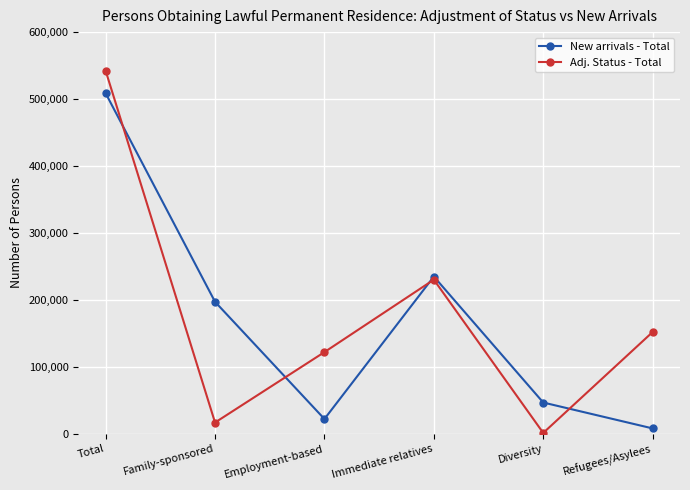

At how many categories does at least one series exceed 318295?

1